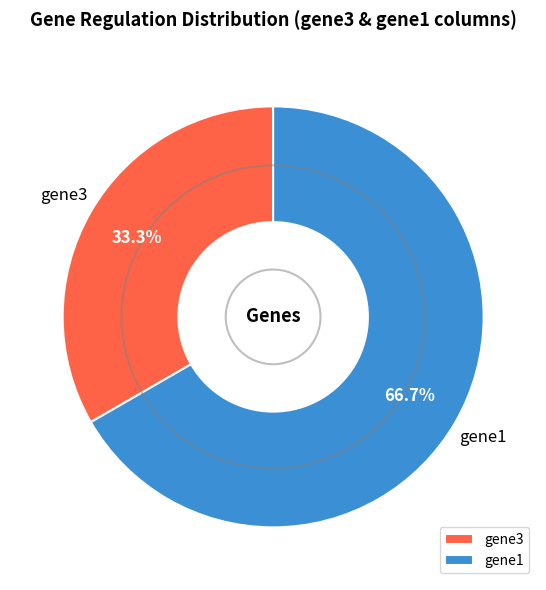

How many segments does this pie chart have?

2